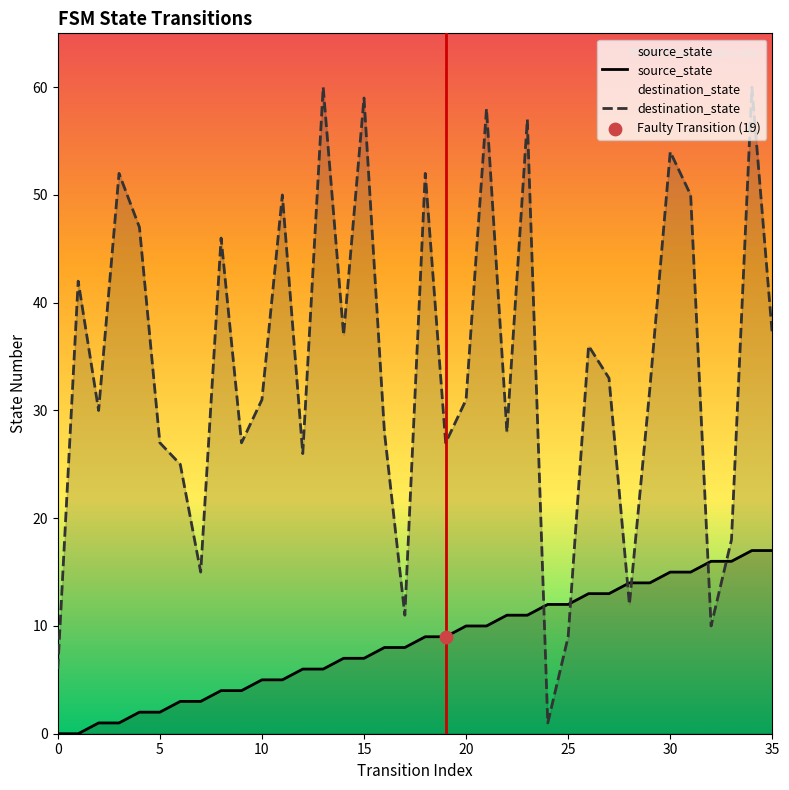

What are all the series names shown in the legend?

source_state, destination_state